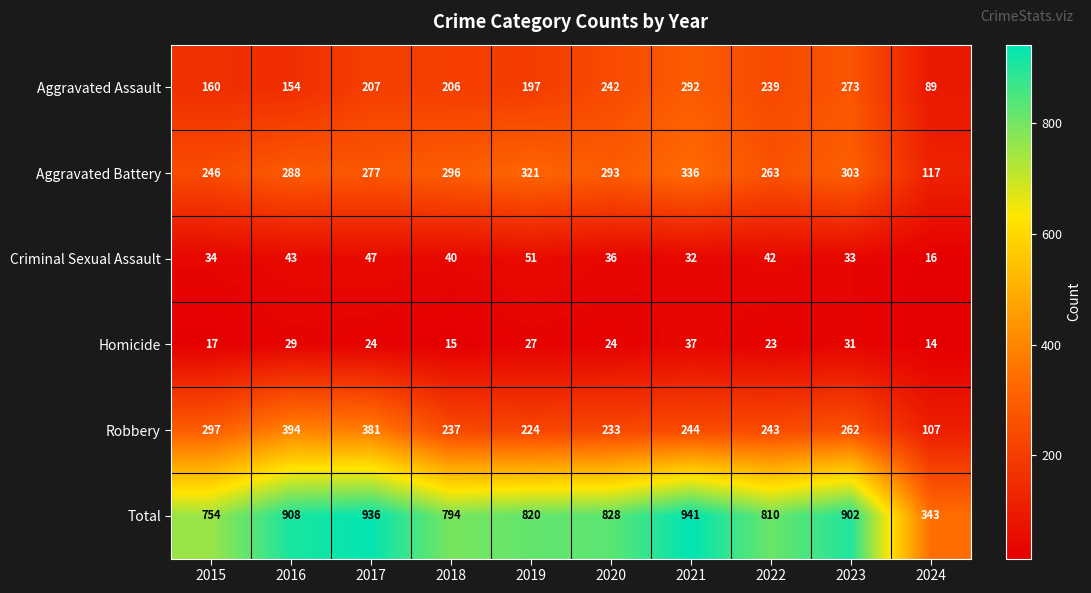

How many data points in Aggravated Battery are less than 293?

5